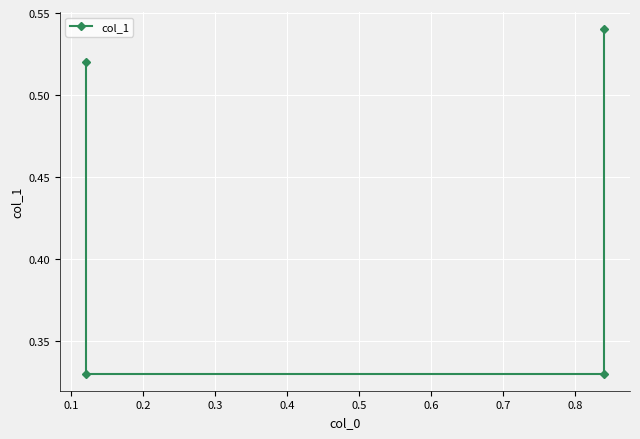

What is the greatest value displayed?

0.5